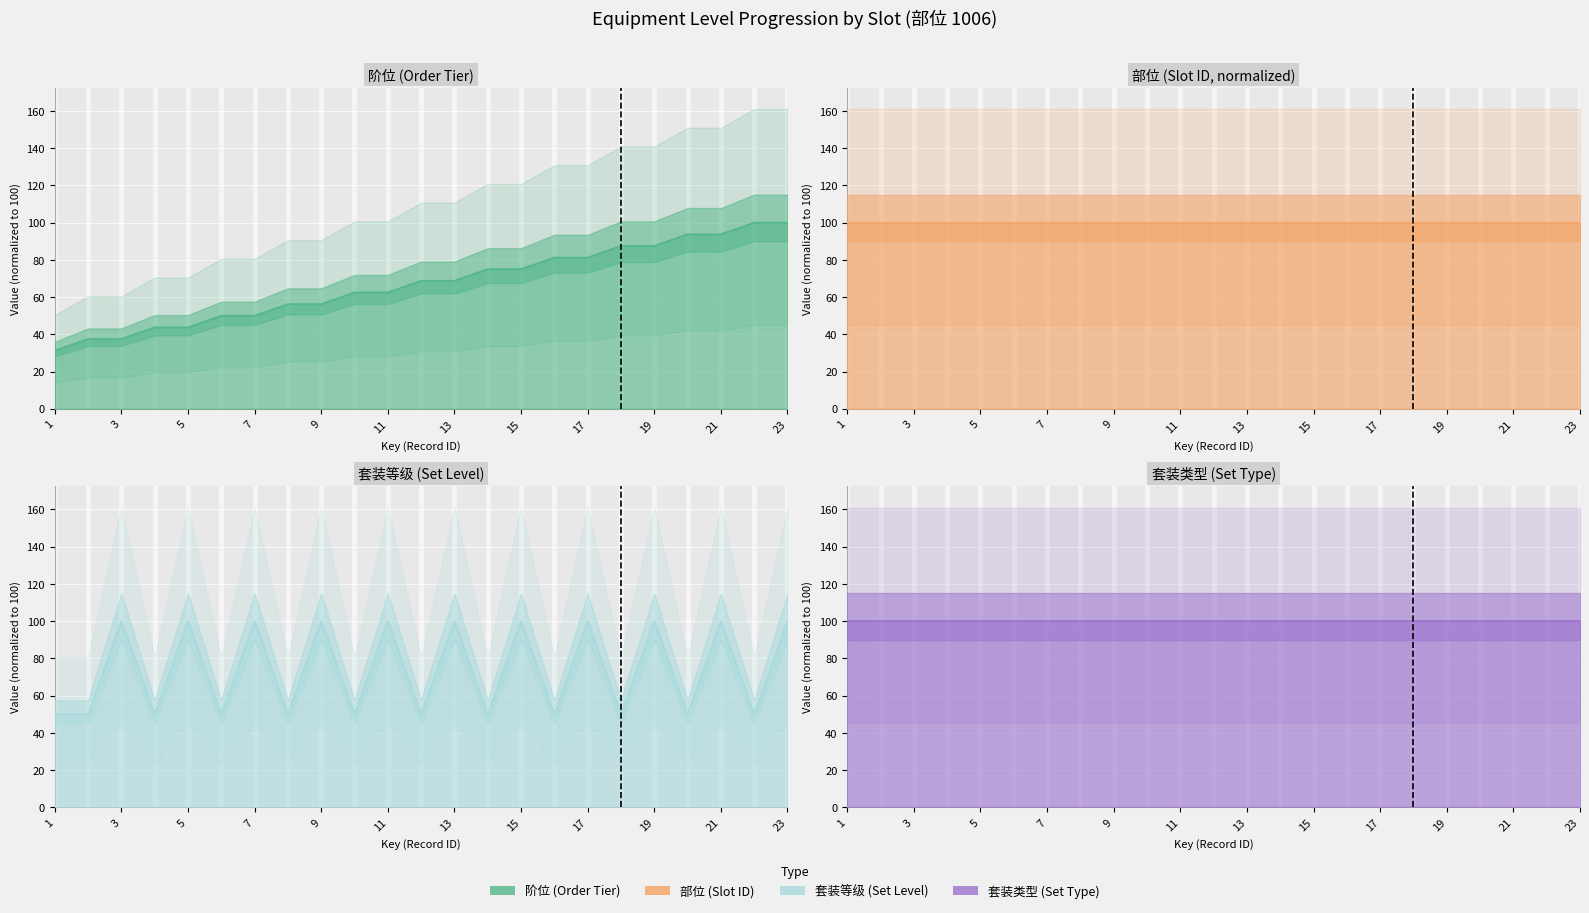

Where does the 阶位 series first go above 68?

12